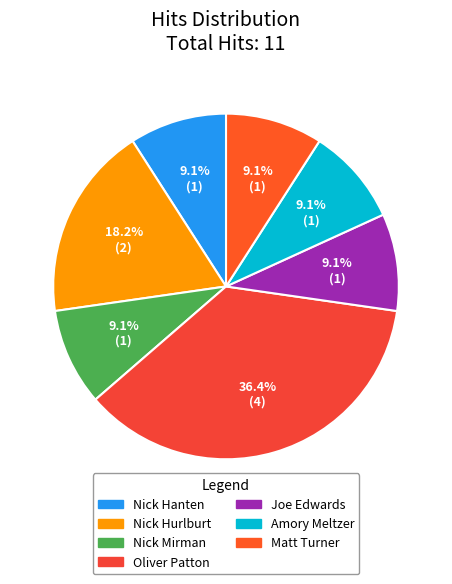

Which slice is the smallest?

Nick Hanten